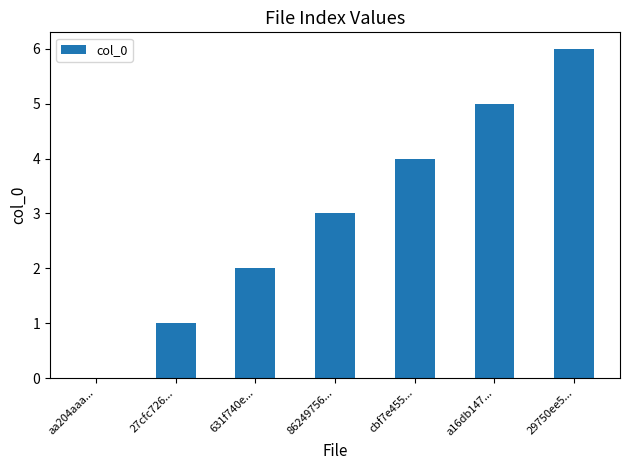

Count the values in the range 1 to 5.

5